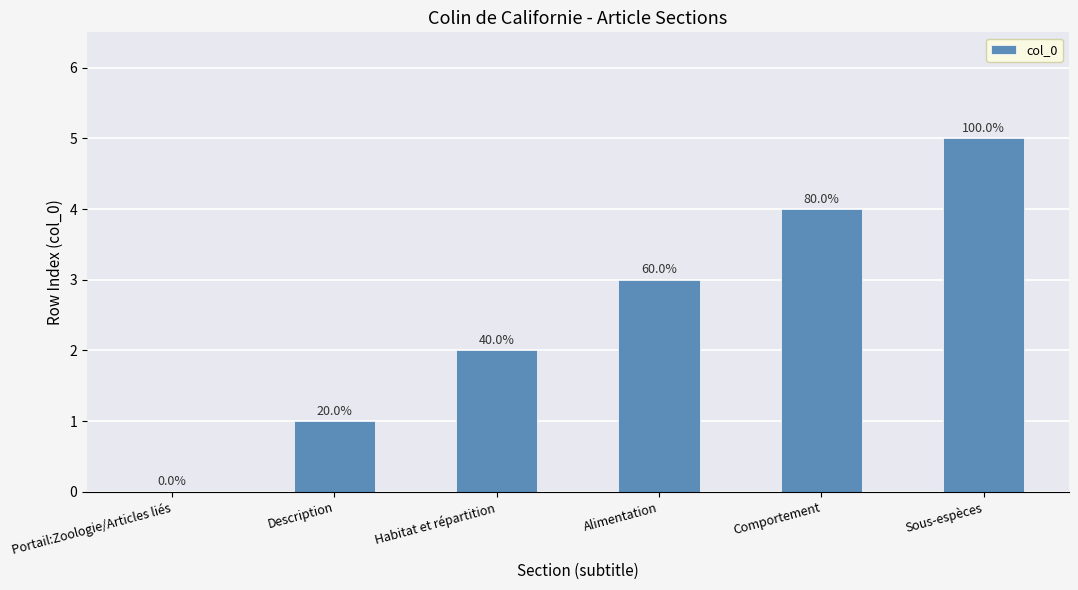

The value at Portail:Zoologie/Articles liés is 0. True or false?

True